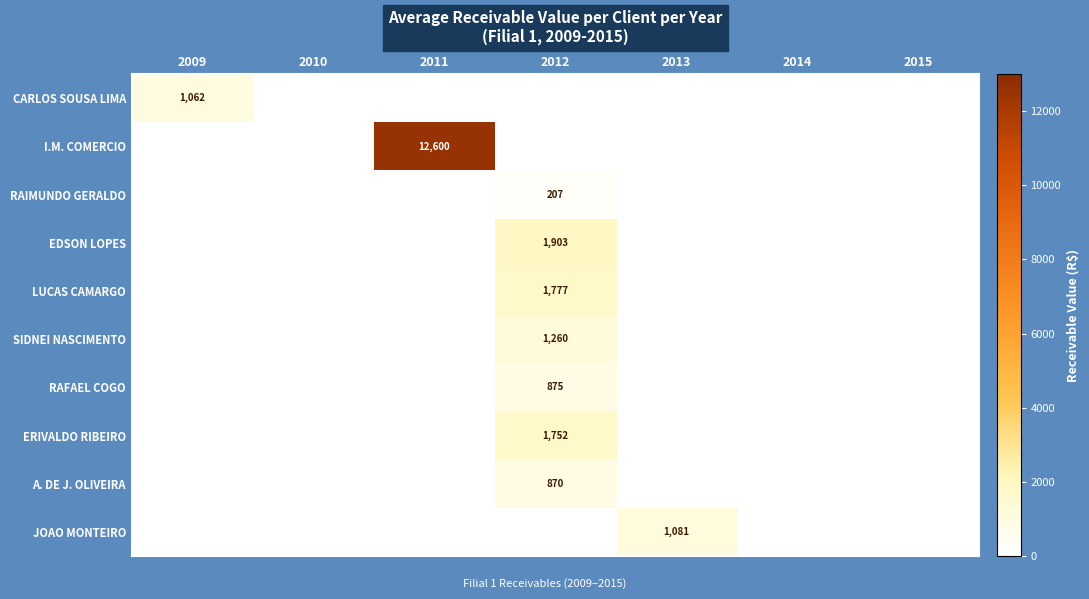

True or false: A. DE J. OLIVEIRA has a value of 870 at 2012.

True